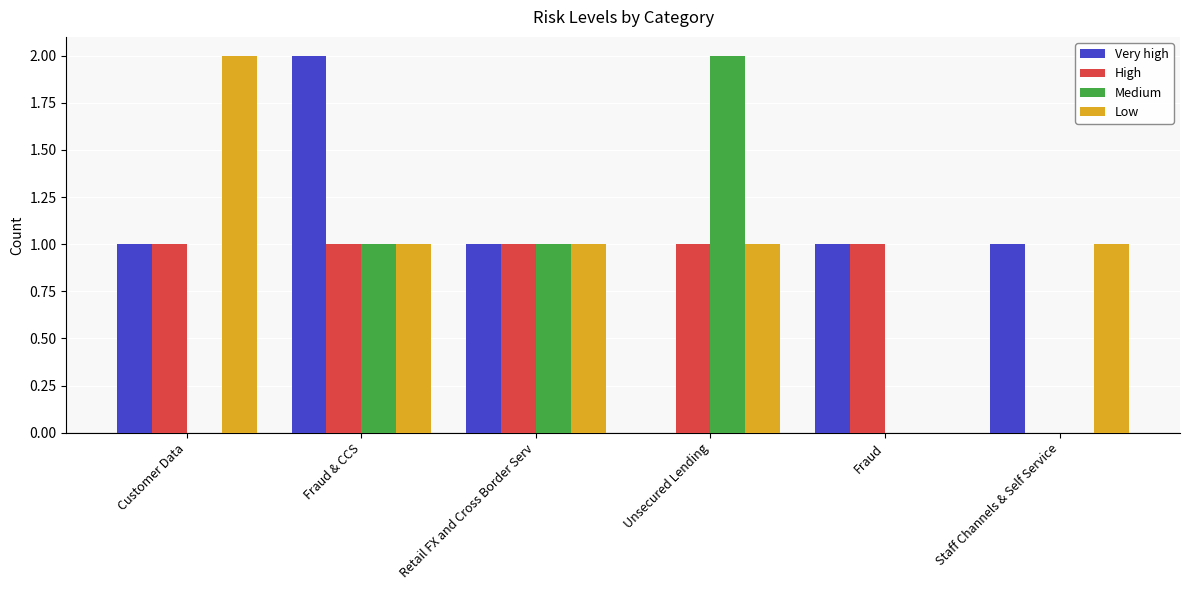

What is the difference between the Low values at Fraud & CCS and Fraud?

1